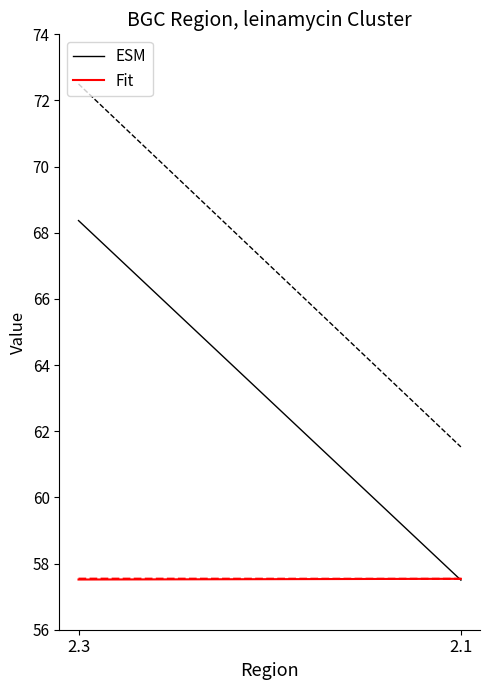

Which label corresponds to the smallest value in the chart?

2.1